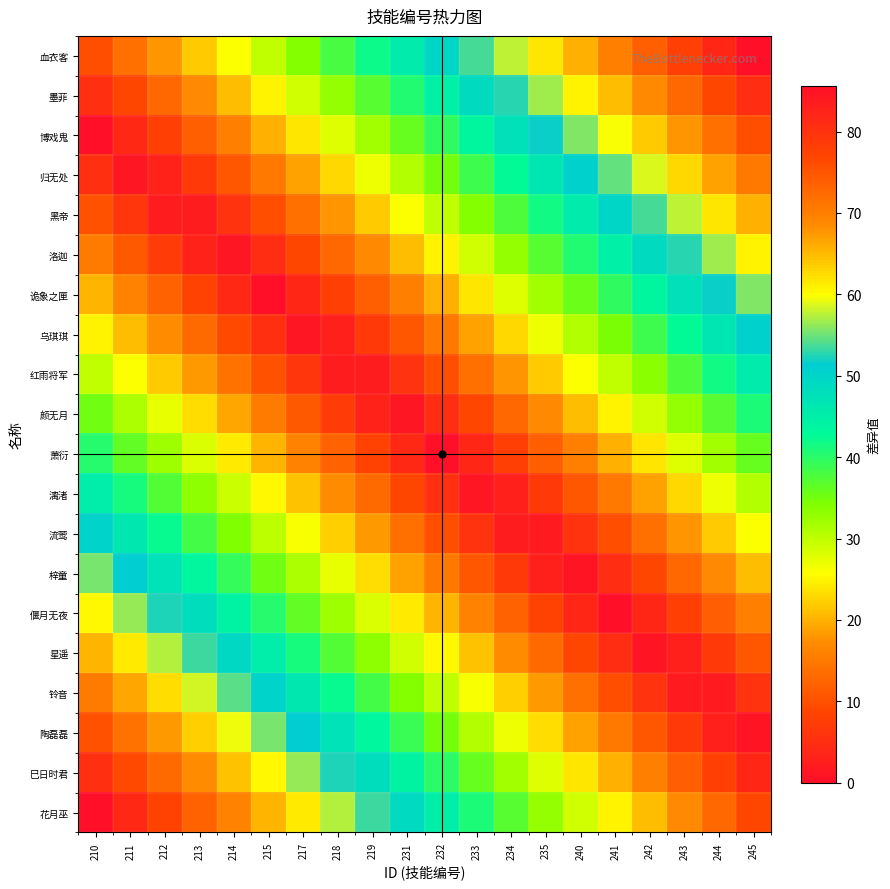

At 215, list the series in order from largest to smallest.

花月巫, 巳日时君, 陶磊磊, 铃音, 星遥, 偃月无夜, 梓童, 流莺, 血衣客, 漓渚, 墨菲, 萧衍, 博戏鬼, 颜无月, 归无处, 红雨将军, 黑帝, 乌琪琪, 洛迦, 诡象之匣